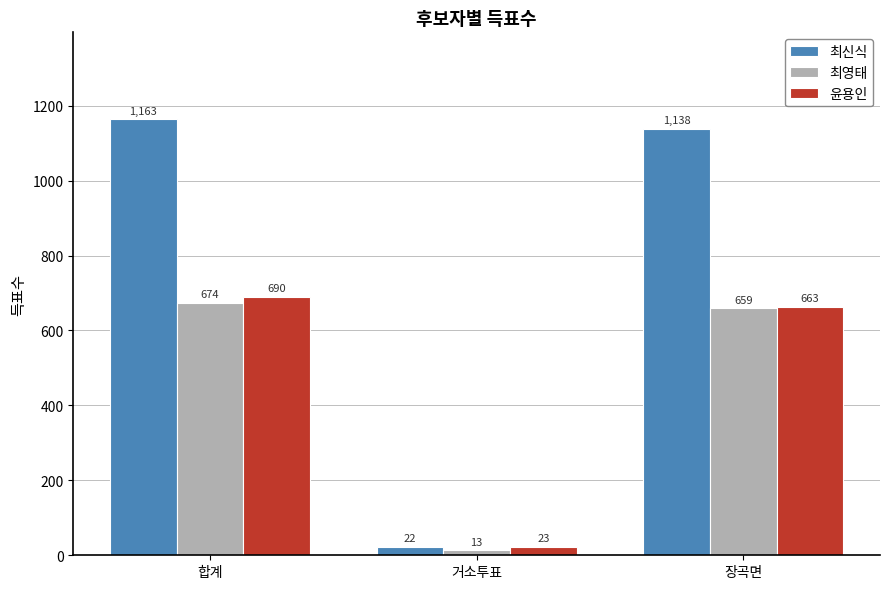

What is the label of the 2nd bar from the left?

거소투표